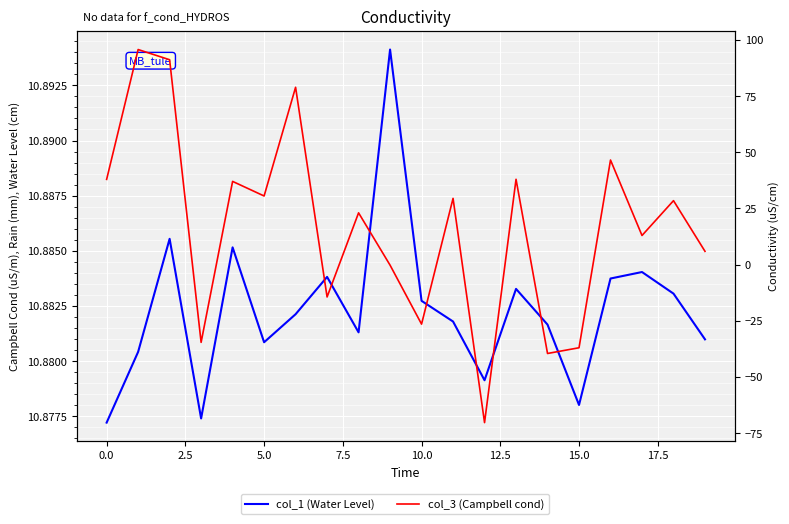

What is the total value across all series at 18?

39.4